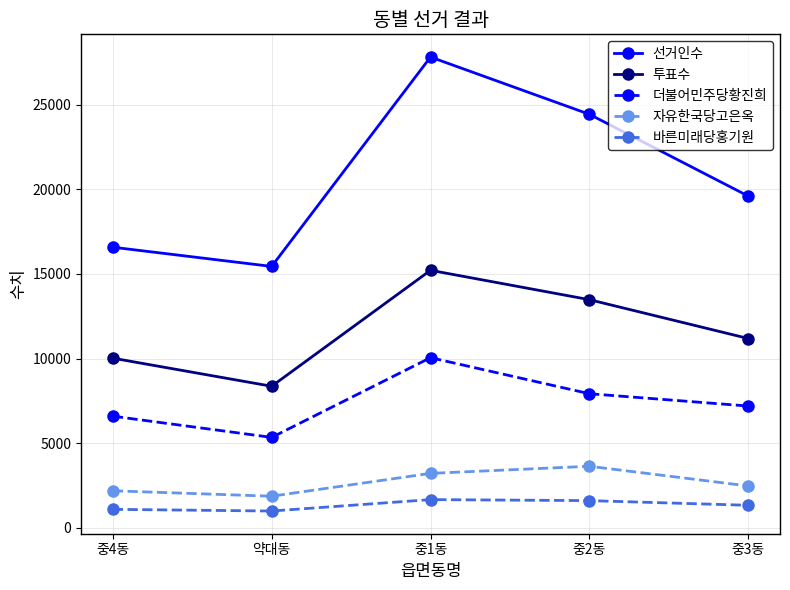

True or false: 투표수 has a value of 12534 at 약대동.

False